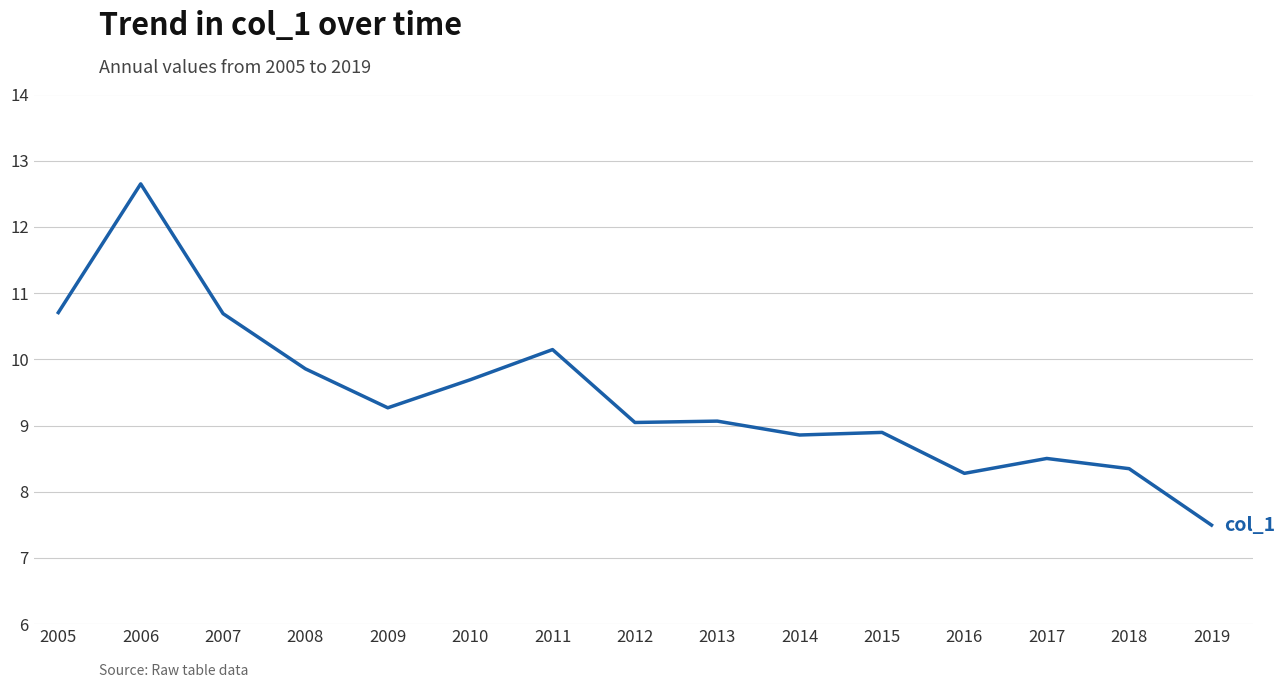

Which has a higher value, 2014 or 2005?

2005